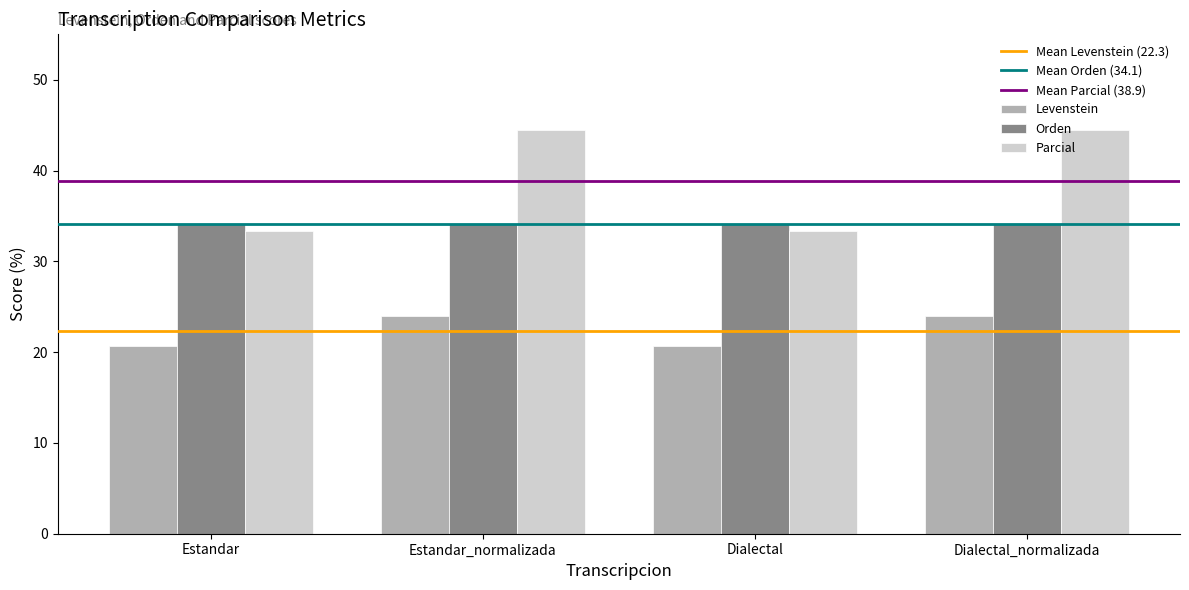

What is the sum of the Parcial values at Dialectal and Dialectal_normalizada?

77.8